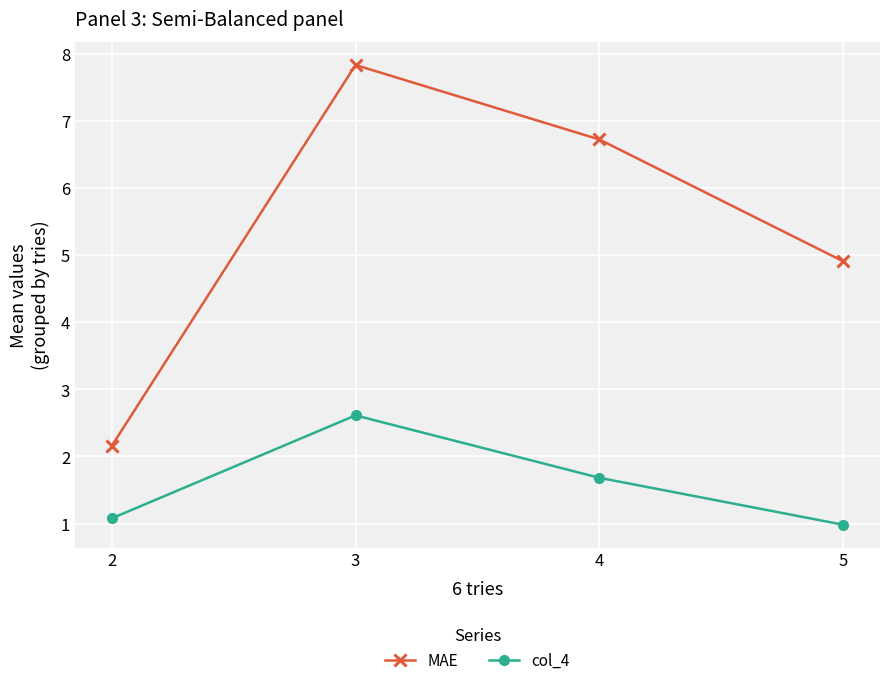

Reading right to left, what are all the values shown in this chart?

MAE: 5=4.9	4=6.7	3=7.8	2=2.2
col_4: 5=1.0	4=1.7	3=2.6	2=1.1